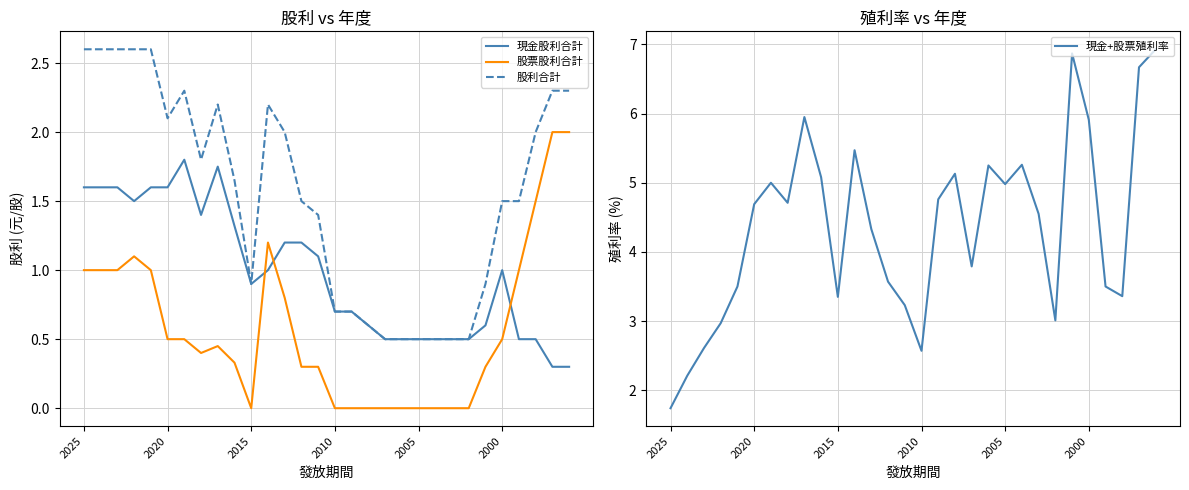

True or false: 股票股利合計 and 股利合計 intersect in this chart.

False